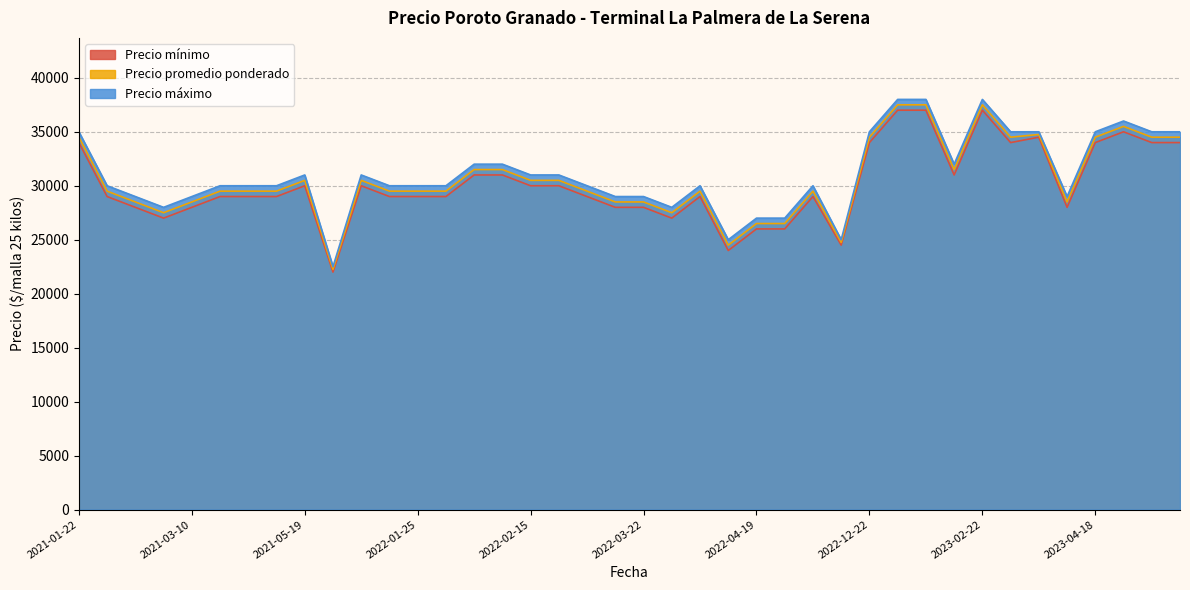

True or false: Precio máximo has a value of 27000 at 2022-04-19.

True